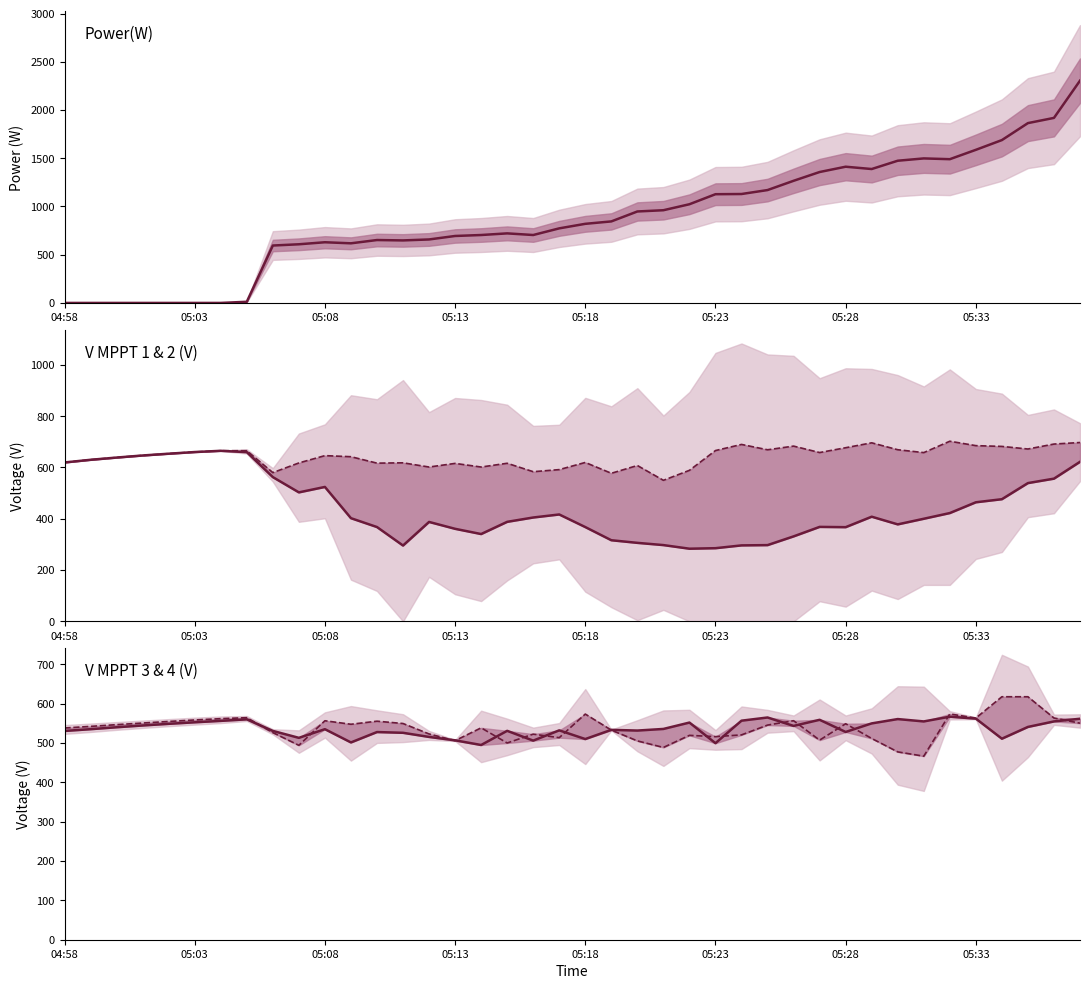

What position from the left is 05:28?

31